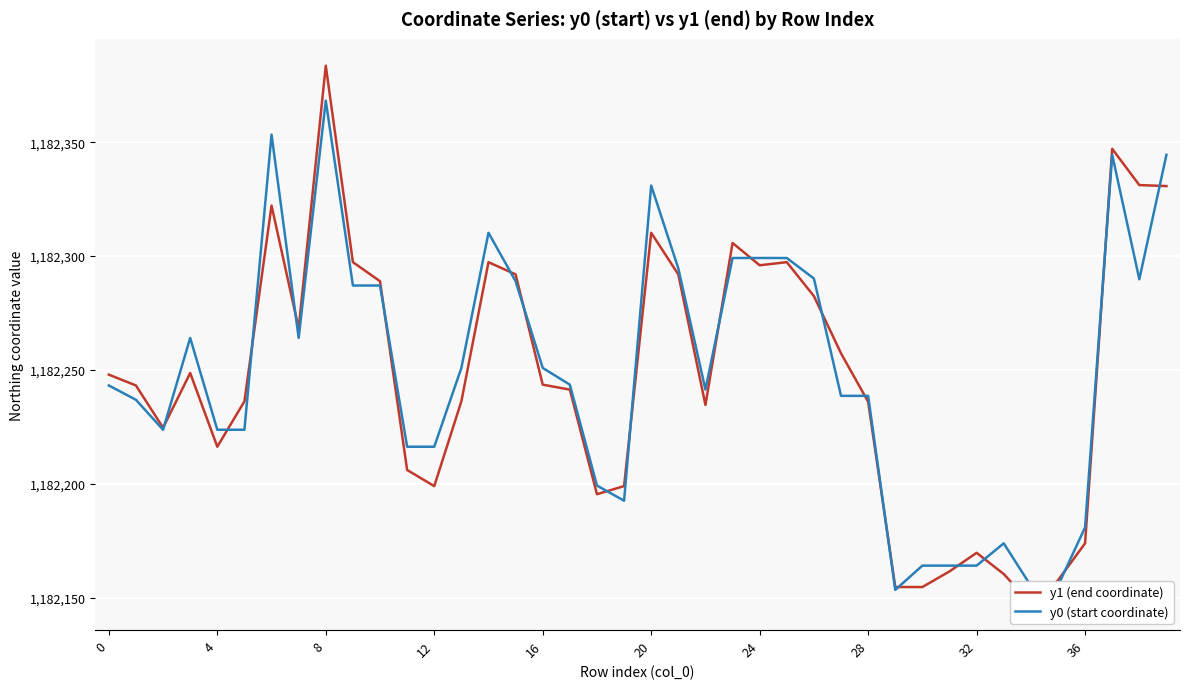

What is the maximum value for y0 (start coordinate)?

1182368.3